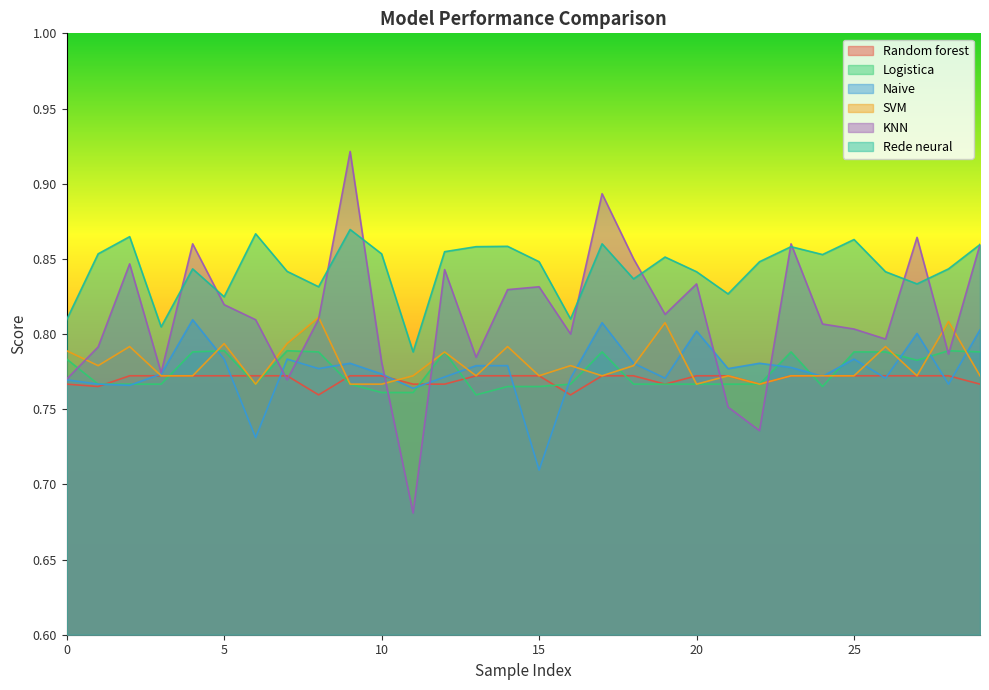

In KNN, how many points are higher than both neighbors (excluding endpoints)?

9